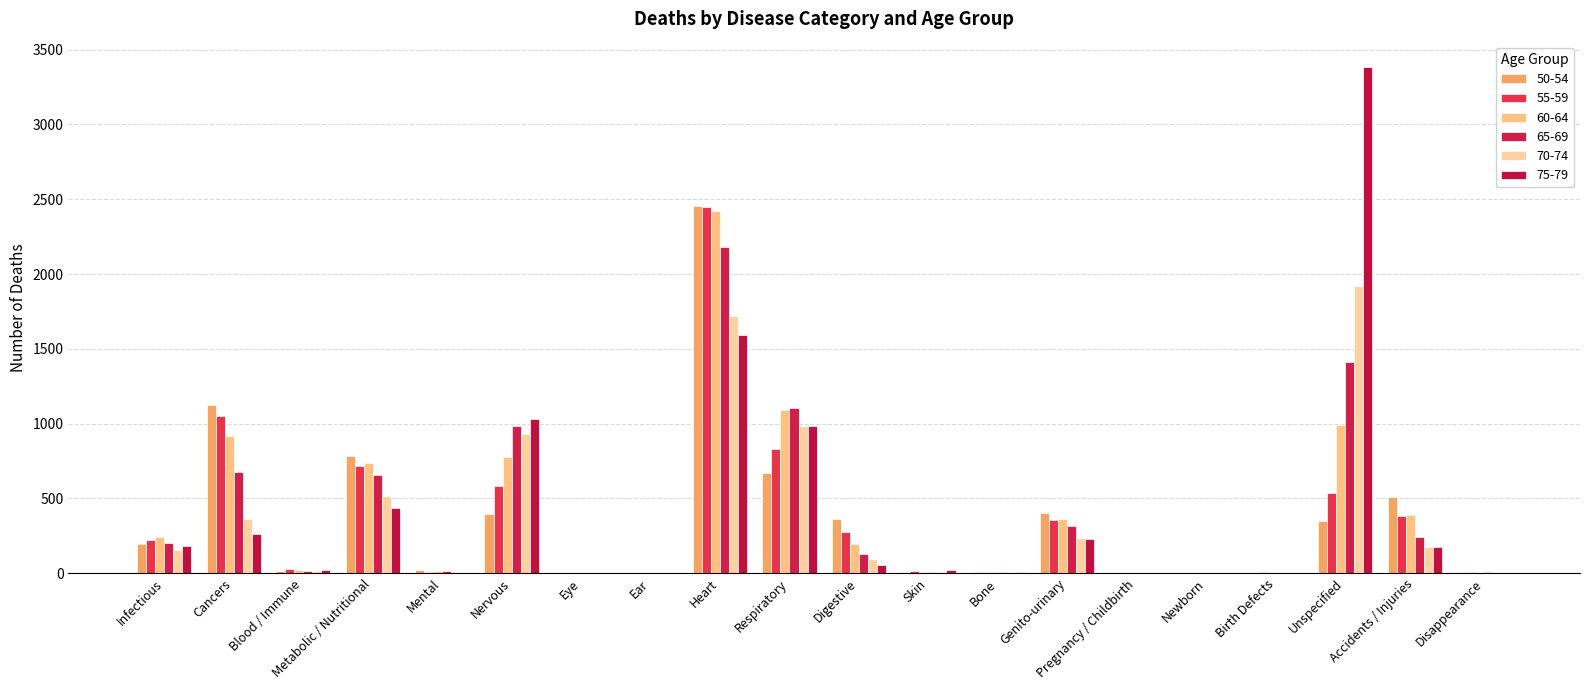

True or false: 65-69 has a value of 130 at Digestive.

True